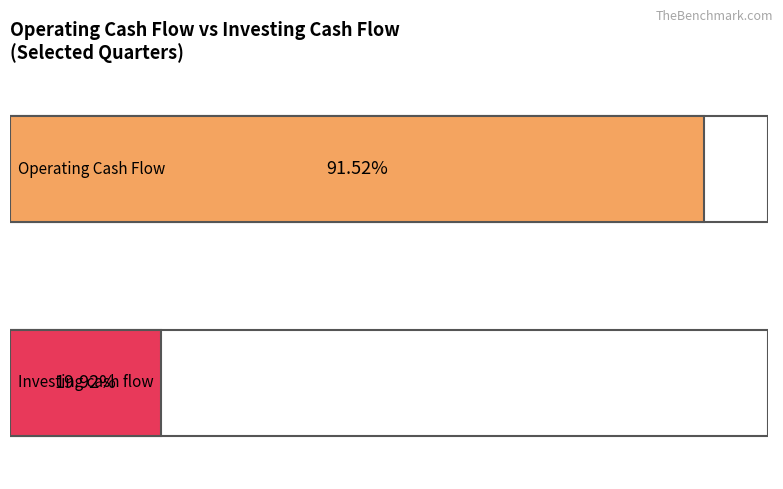

Which series has the largest range (max minus min)?

Operating Cash Flow